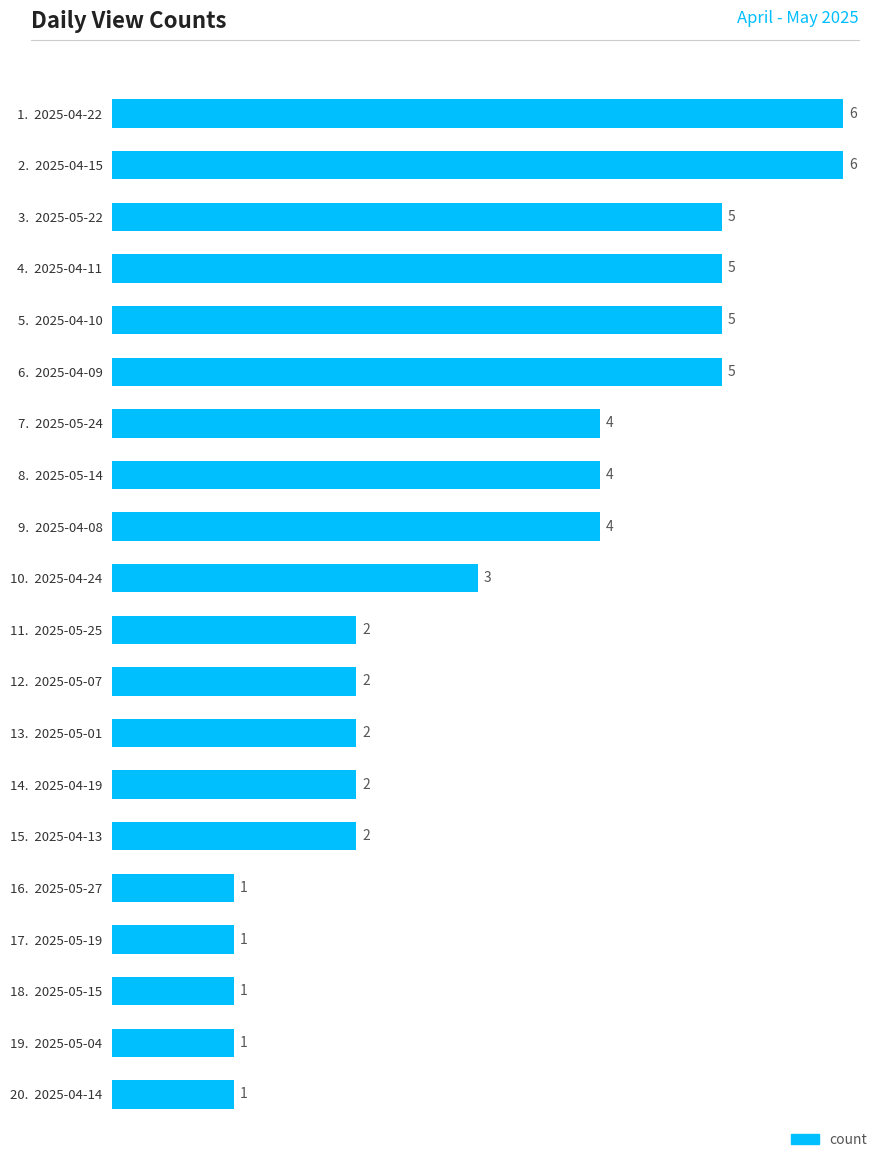

What is the maximum value shown in the chart?

6